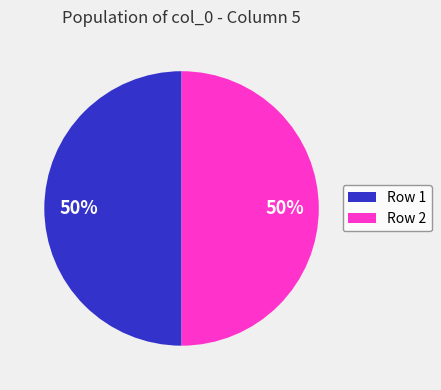

What is the ratio of the value at Row 1 to the value at Row 2?

1.0